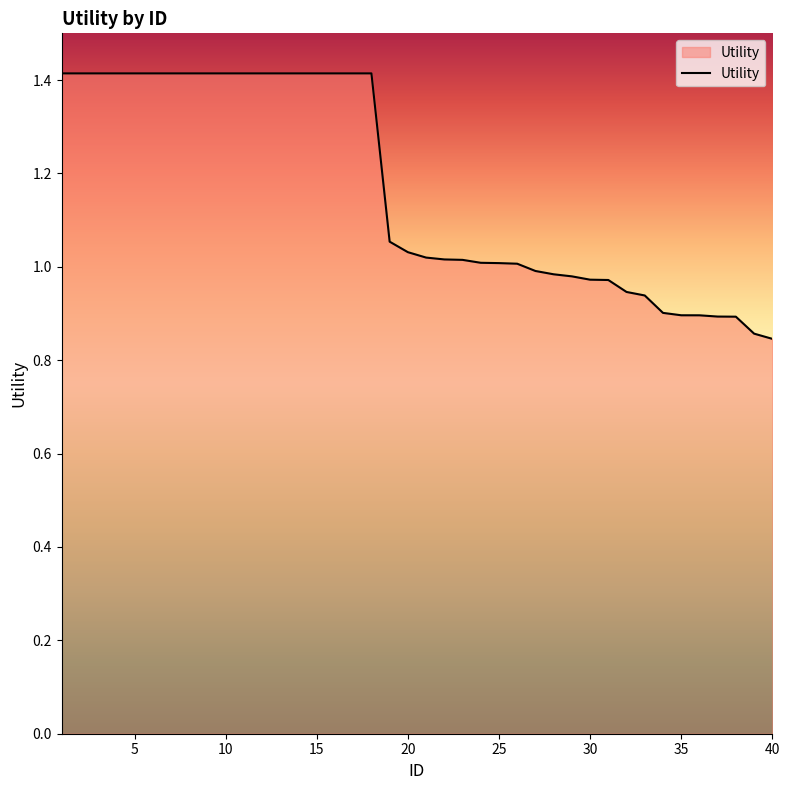

What is the maximum value shown in the chart?

1.4